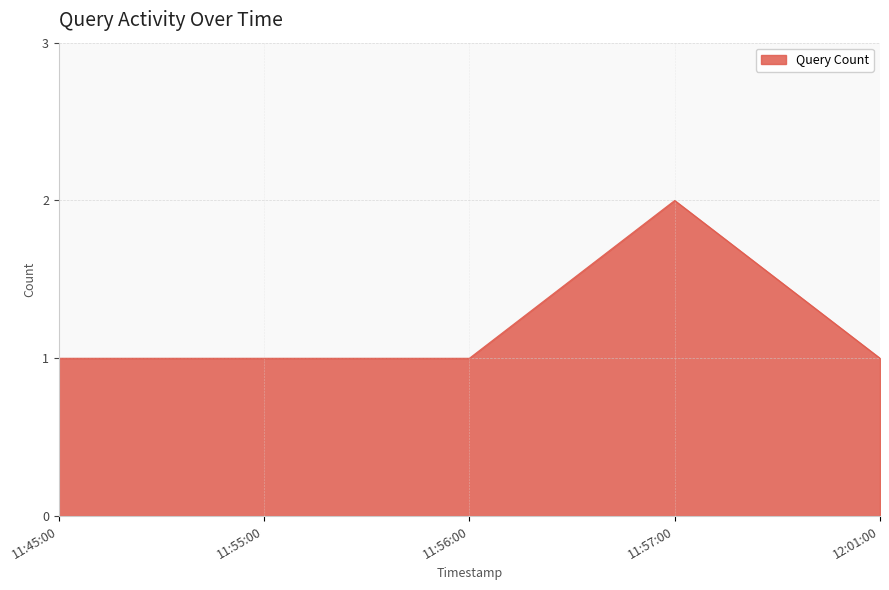

What is the ratio of the value at 12:01:00 to the value at 11:56:00?

1.0